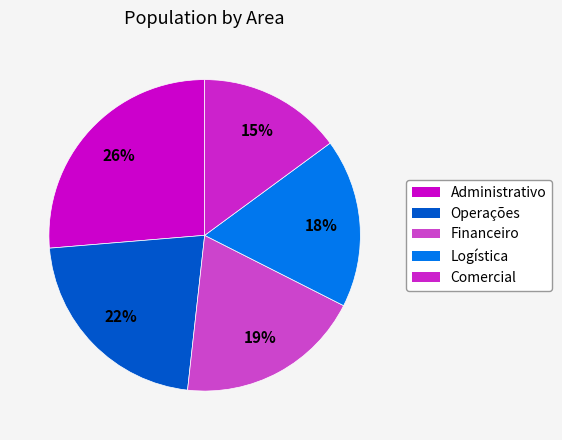

How many segments does this pie chart have?

5